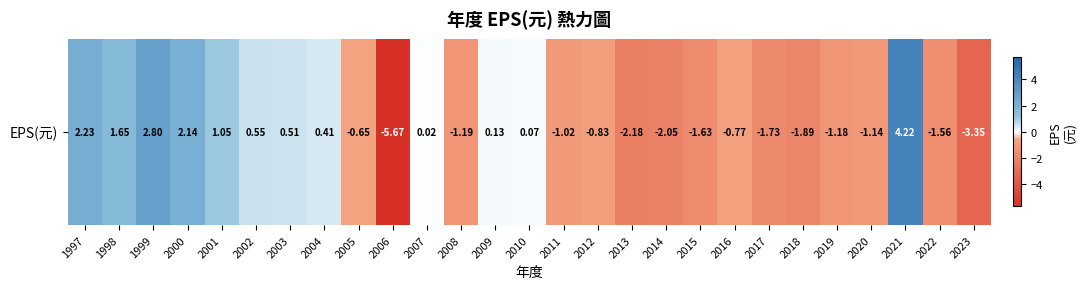

What is the change in value from 1998 to 2010?

-1.6